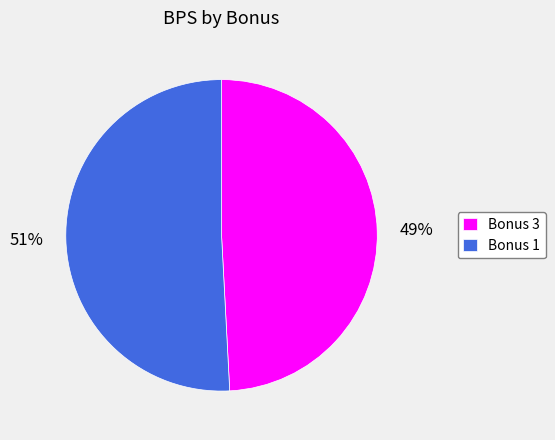

What is the ratio of the value at Bonus 3 to the value at Bonus 1?

1.0